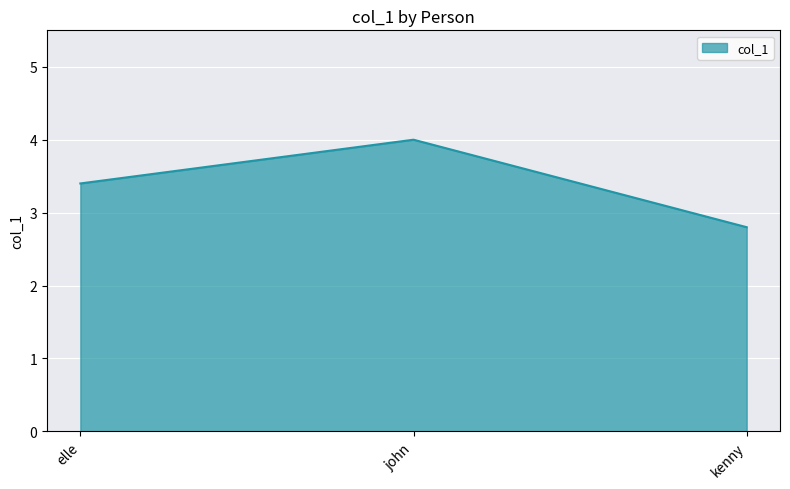

Does the chart have visible grid lines?

Yes